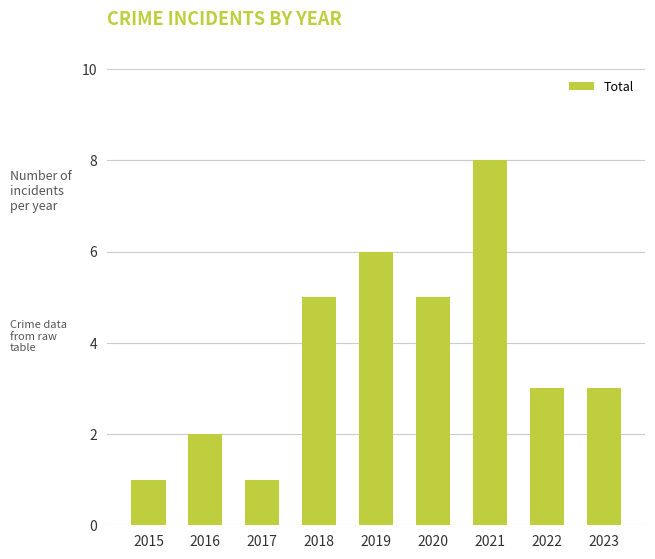

The chart shows a value of 1 at 2022. True or false?

False